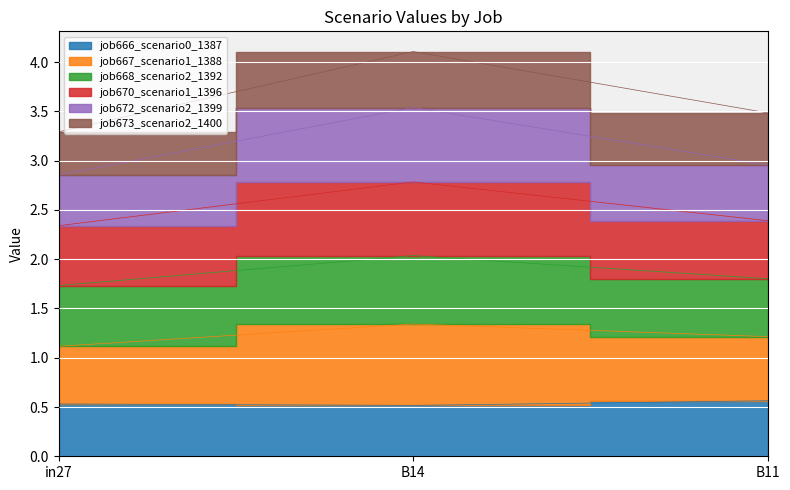

What position from the right is B11?

1